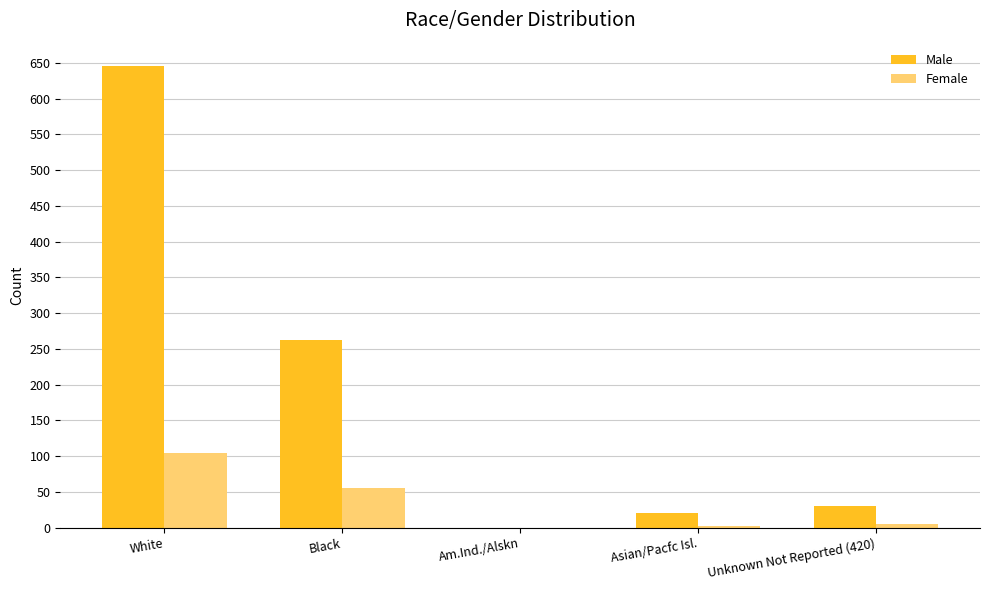

Count the number of categories in the chart.

5